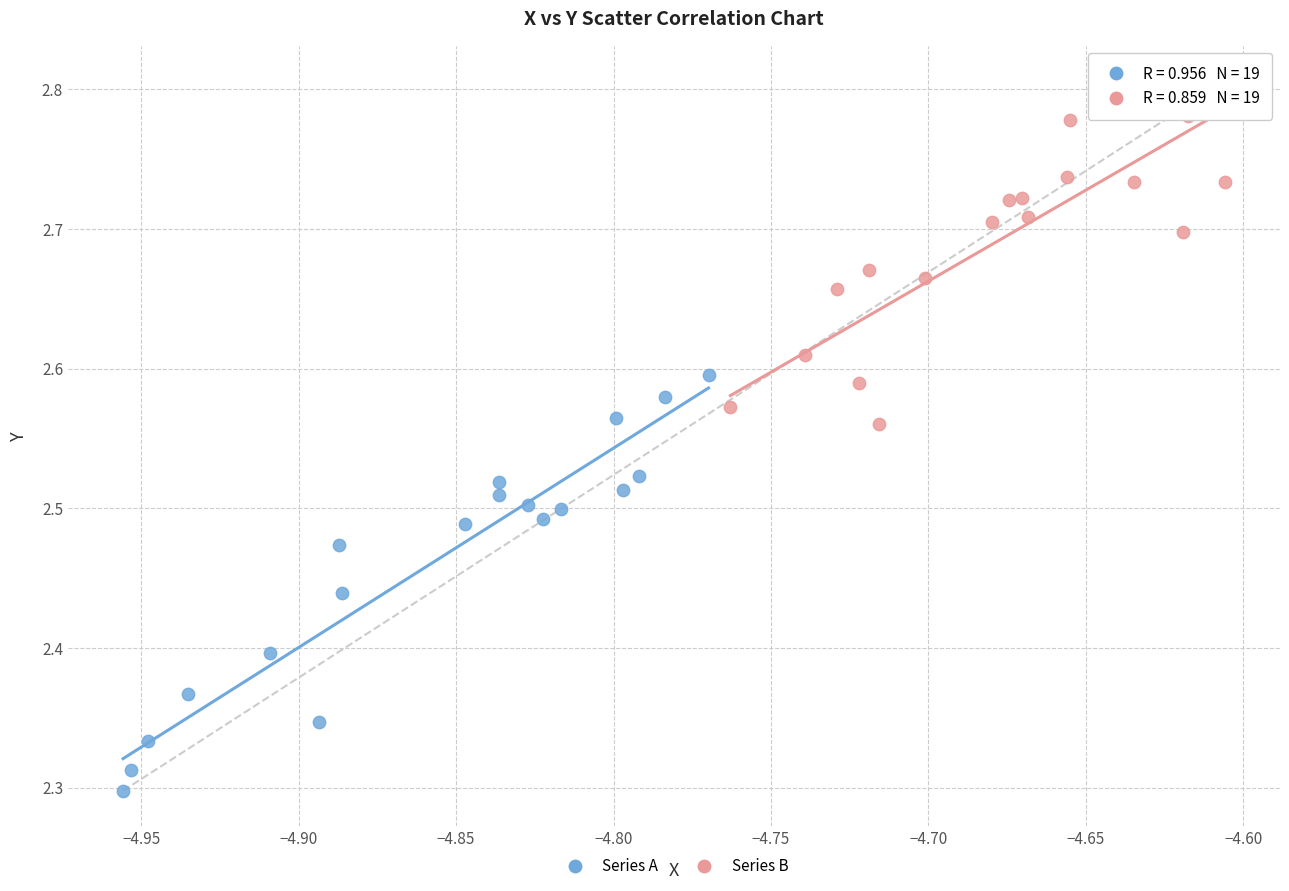

Which series contains the lowest Y value?

Series A